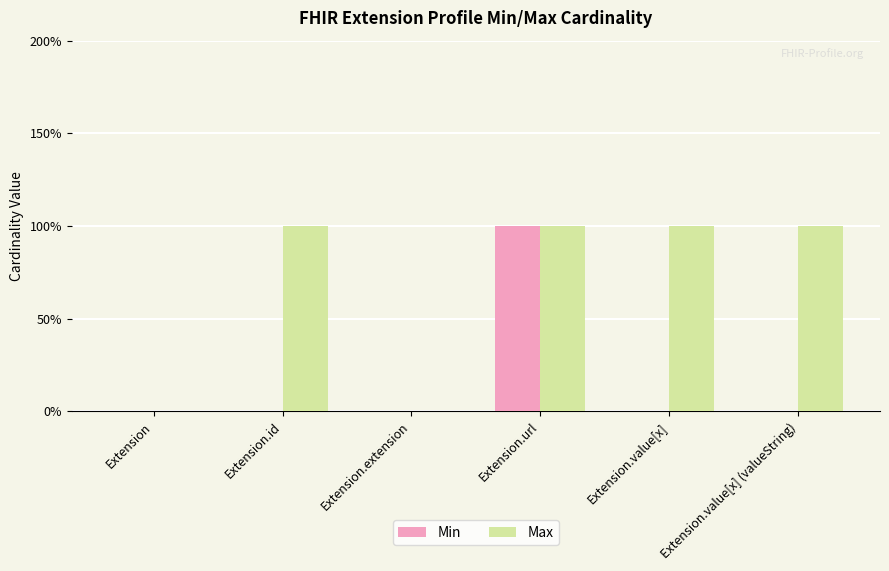

Does the chart contain stacked bars?

No